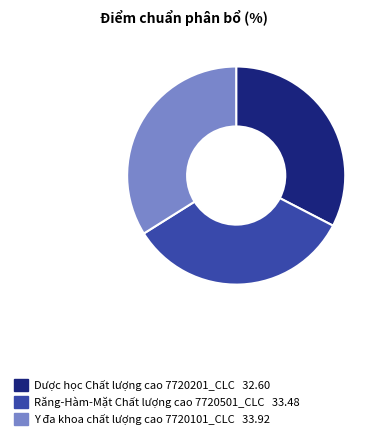

Does Dược học Chất lượng cao 7720201_CLC represent more than half of the total?

No